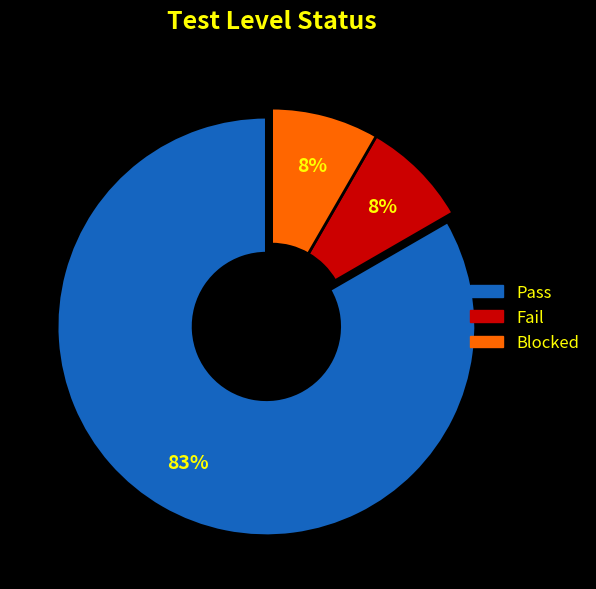

Does any single category account for the majority?

Yes